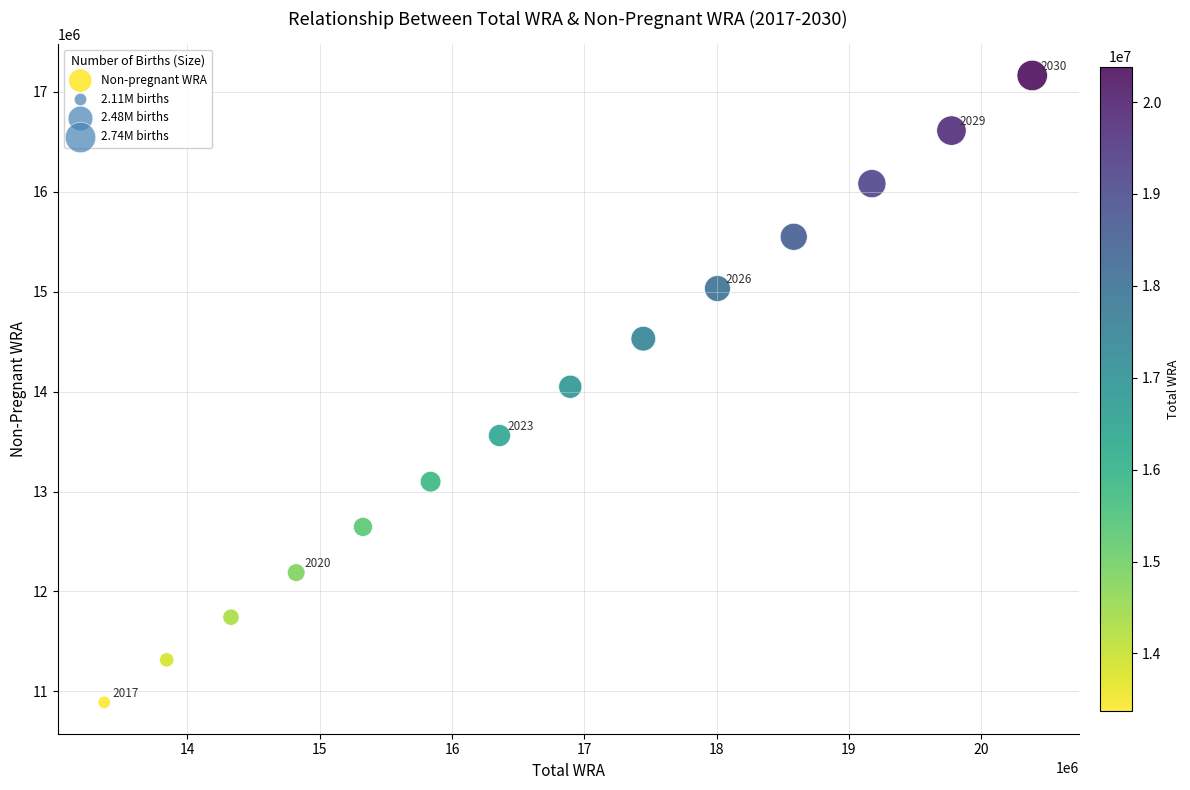

What is the range of X values (max minus min)?

7016647.0